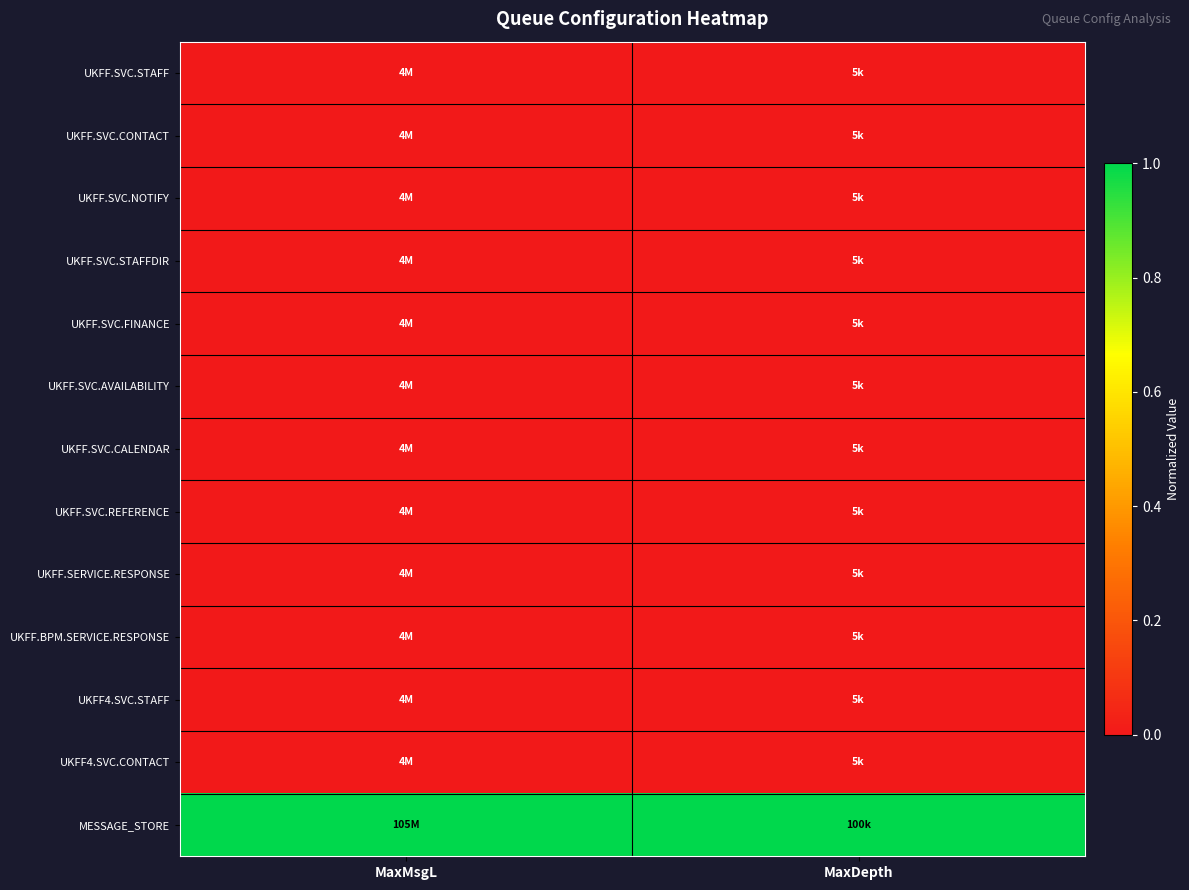

Which label corresponds to the smallest value in the chart?

MaxMsgL